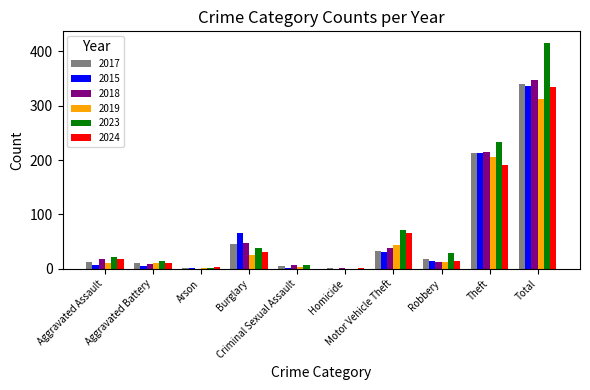

What is the sum of the 2023 values at Burglary and Total?

454